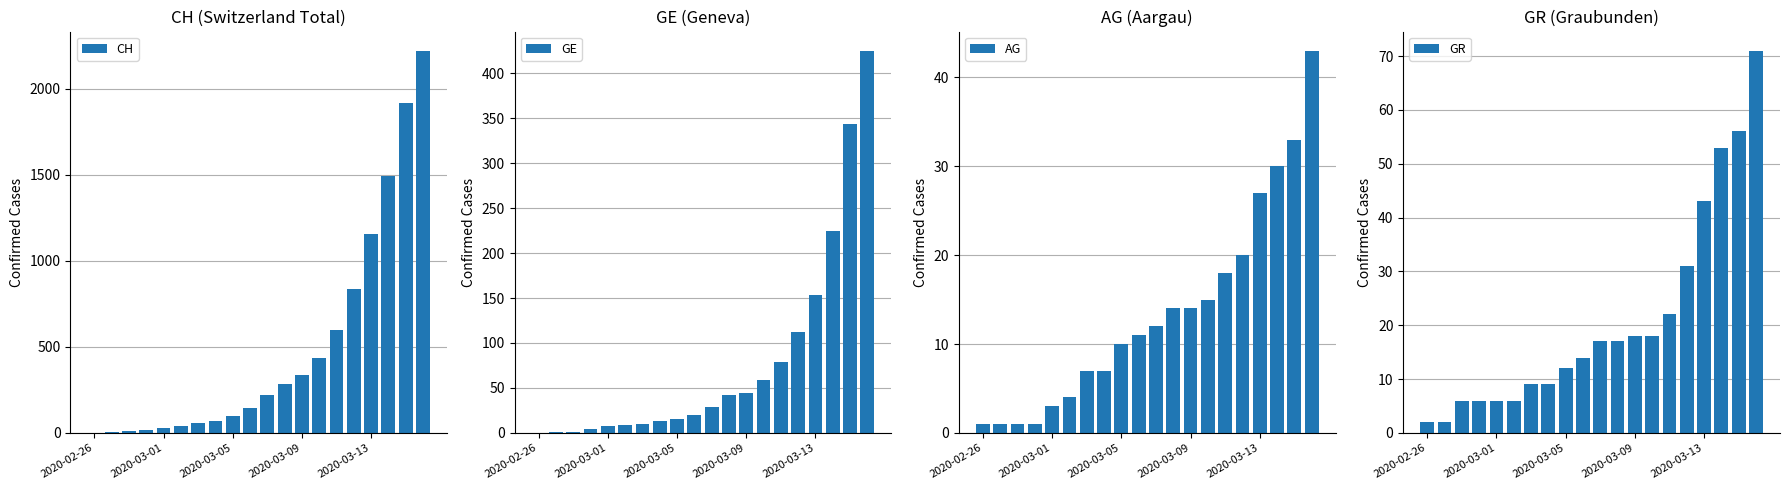

What is the highest value of the CH series?

2220